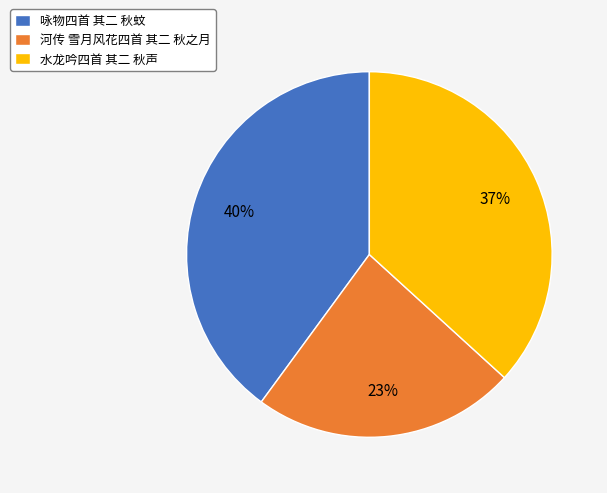

How many slices are in this pie chart?

3